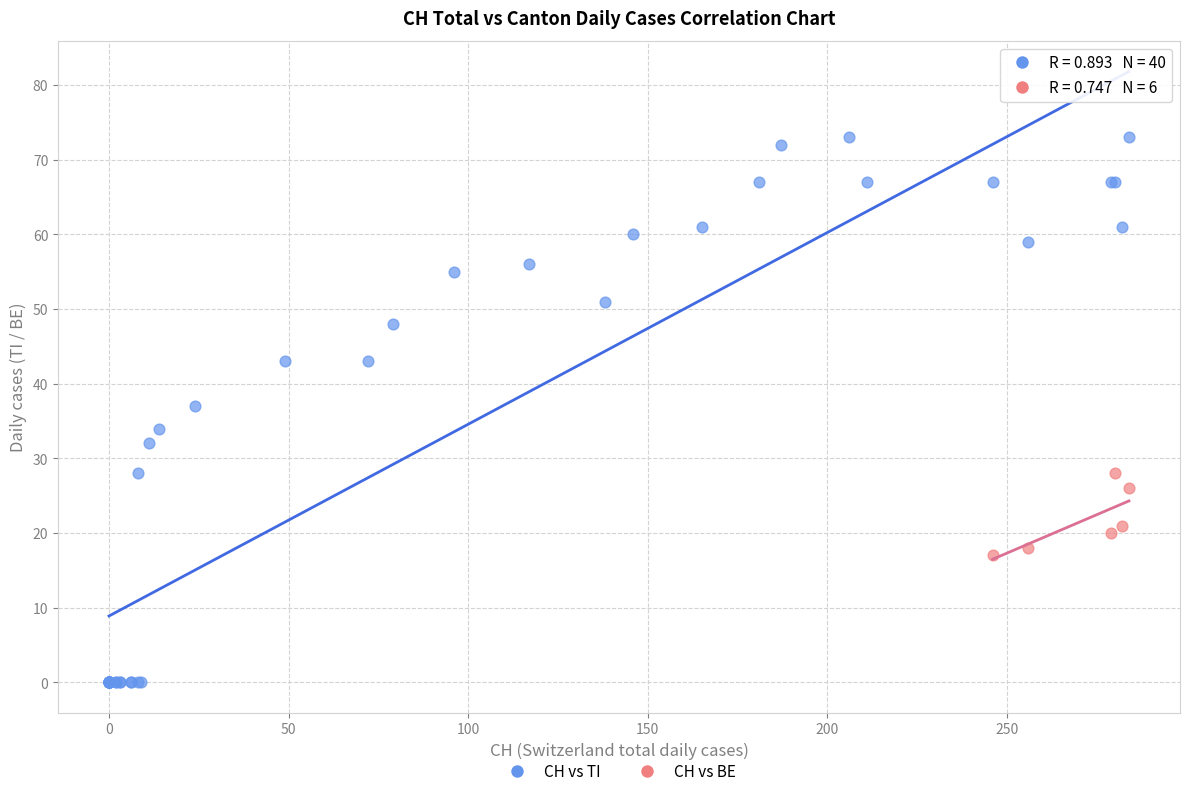

Which series contains the highest Y value?

CH vs TI